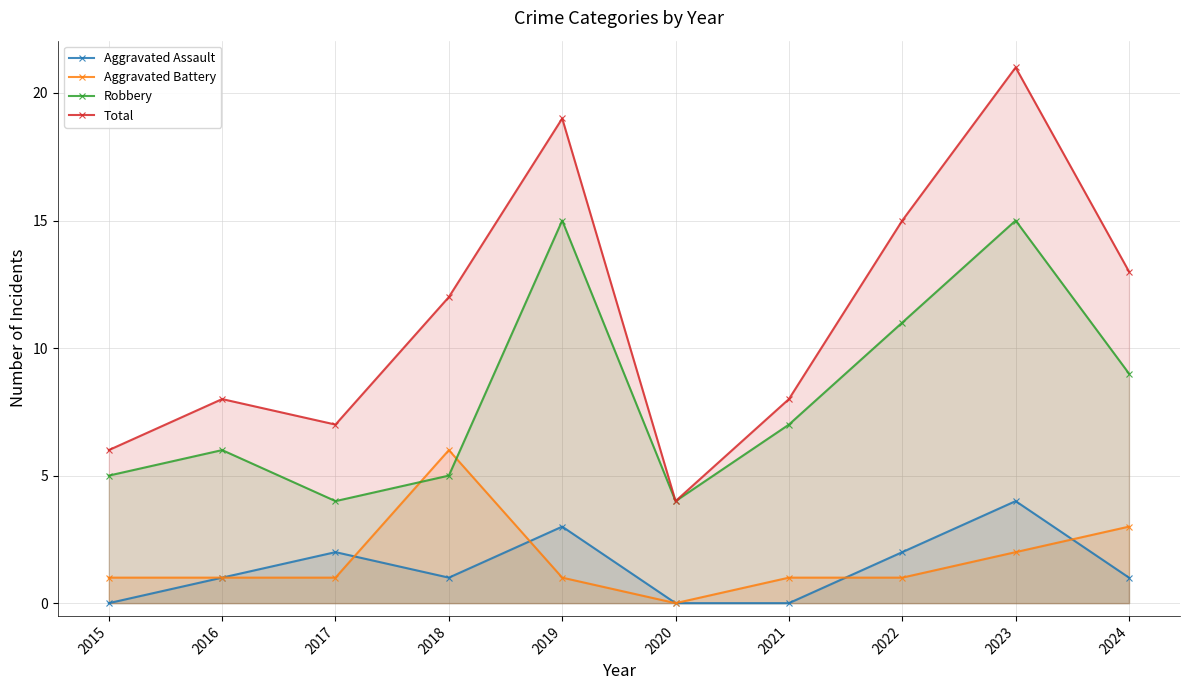

Reading left to right, what are all the values shown in this chart?

Aggravated Assault: 0	1	2	1	3	0	0	2	4	1
Aggravated Battery: 1	1	1	6	1	0	1	1	2	3
Robbery: 5	6	4	5	15	4	7	11	15	9
Total: 6	8	7	12	19	4	8	15	21	13